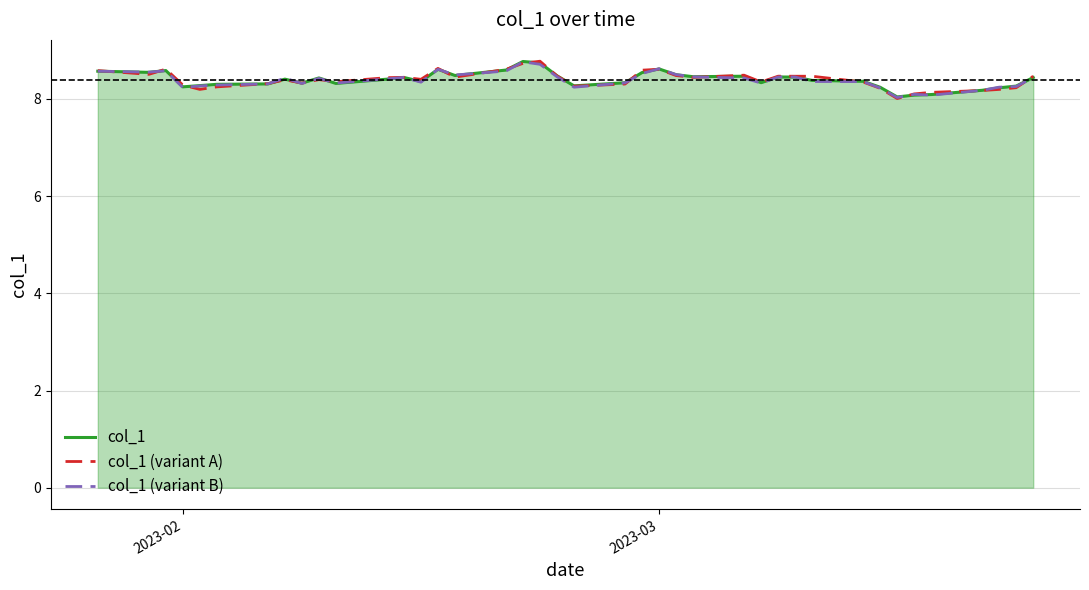

What is the lowest value of the col_1 (variant A) series?

8.0